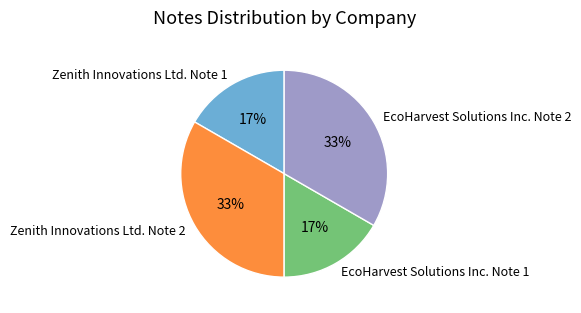

To the nearest percent, what is the combined percentage of Zenith Innovations Ltd. Note 1 and Zenith Innovations Ltd. Note 2?

50%